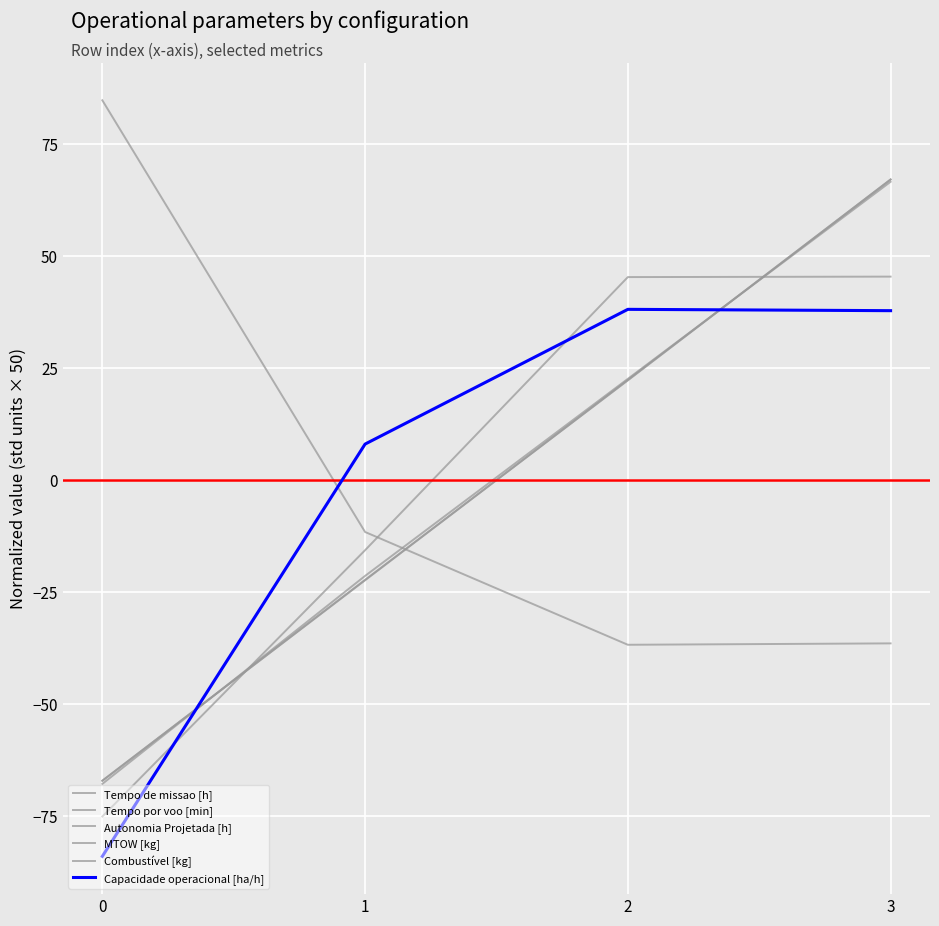

True or false: Tempo de missao [h] and Autonomia Projetada [h] intersect in this chart.

True